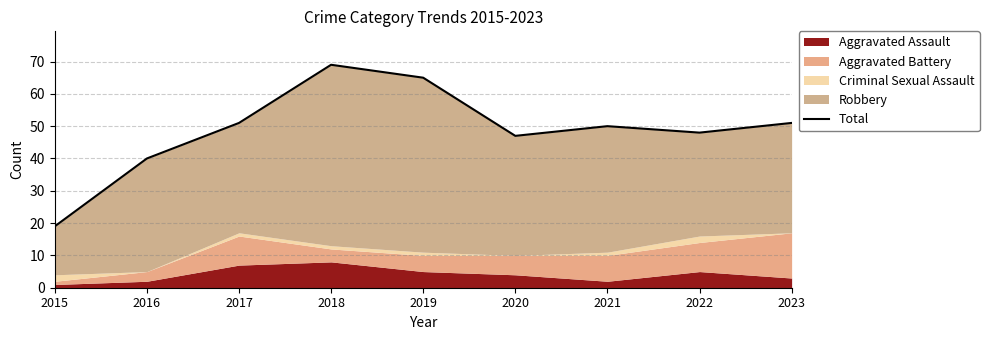

Which category has the highest value across all series?

2018